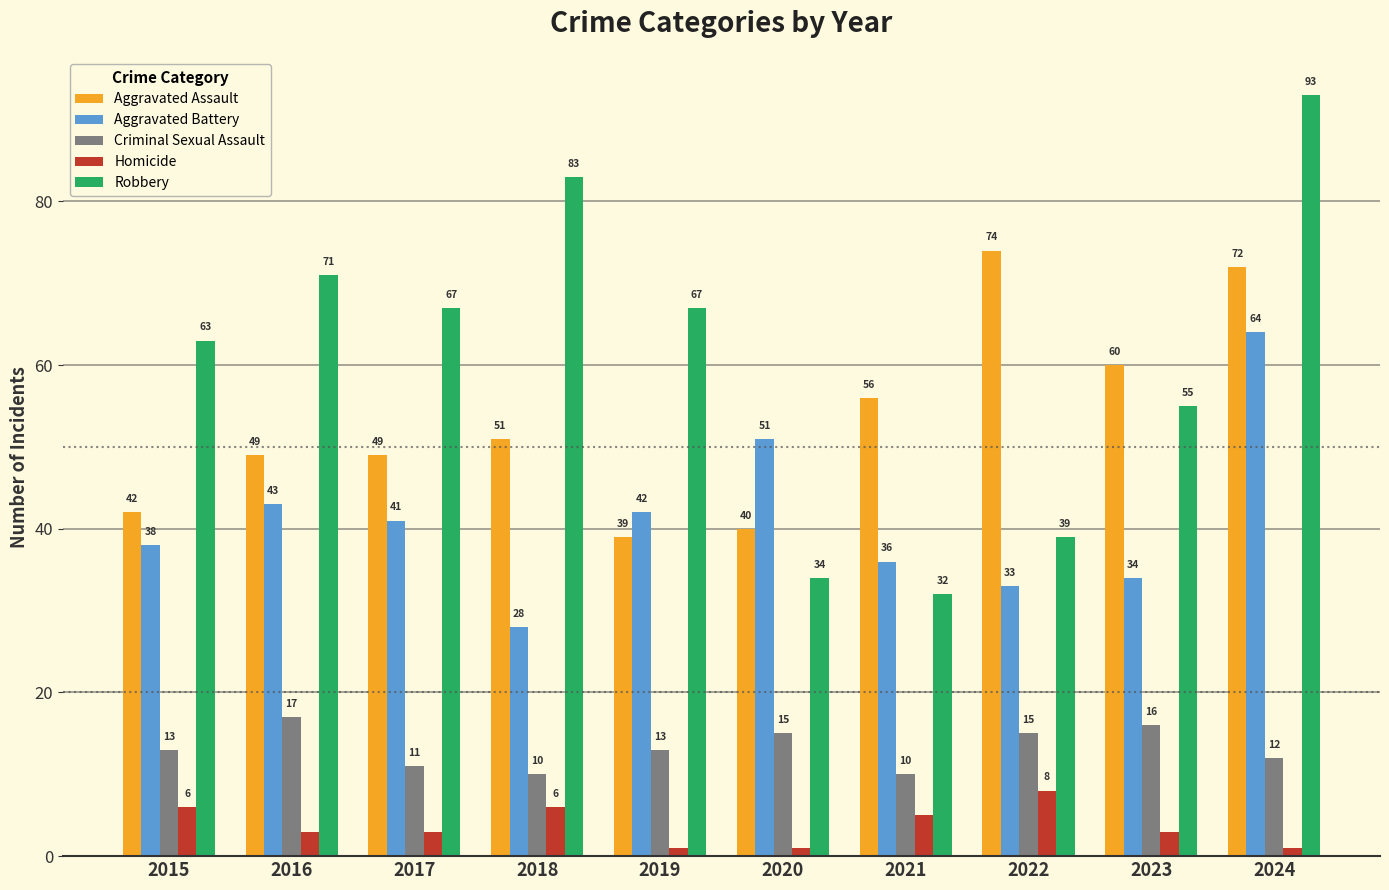

What is the value of the Aggravated Battery bar at the 6th from the left?

51